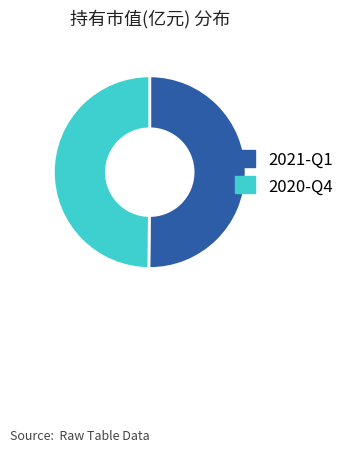

Combined, do 2021-Q1 and 2020-Q4 account for over 50%?

Yes